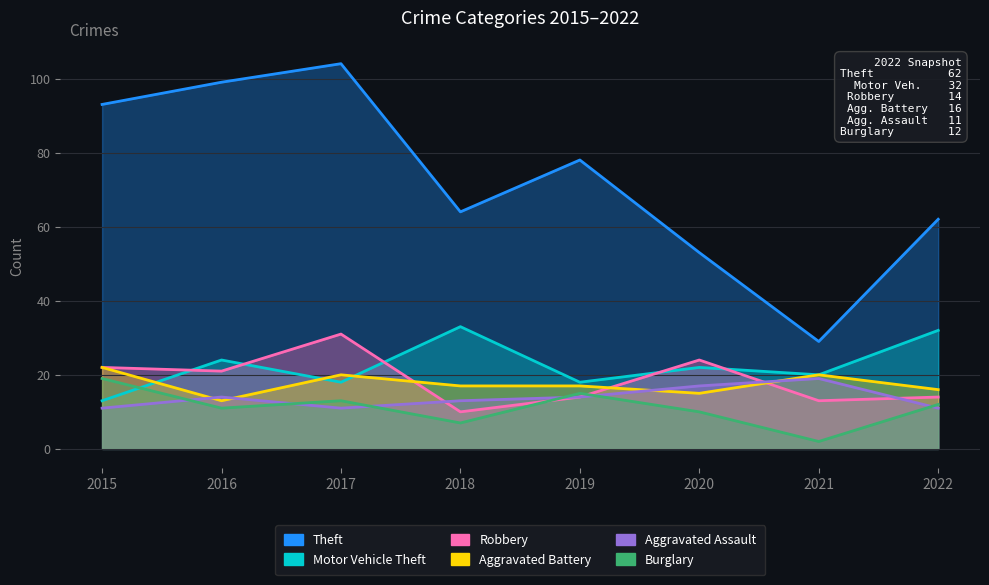

How many distinct data groups are displayed?

6